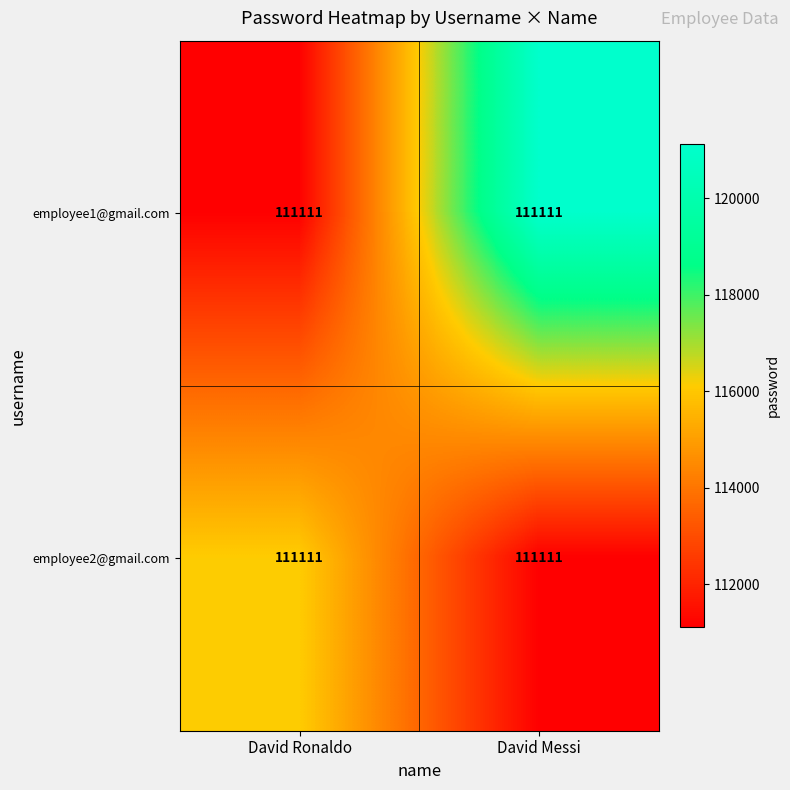

How many employee2@gmail.com values are between 111111 and 116111?

2